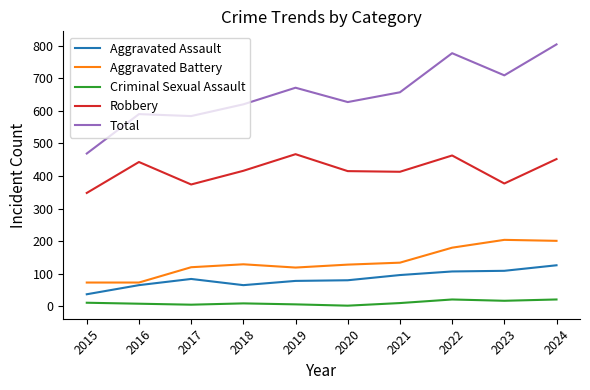

The Aggravated Assault series shows 126 at 2024. True or false?

True